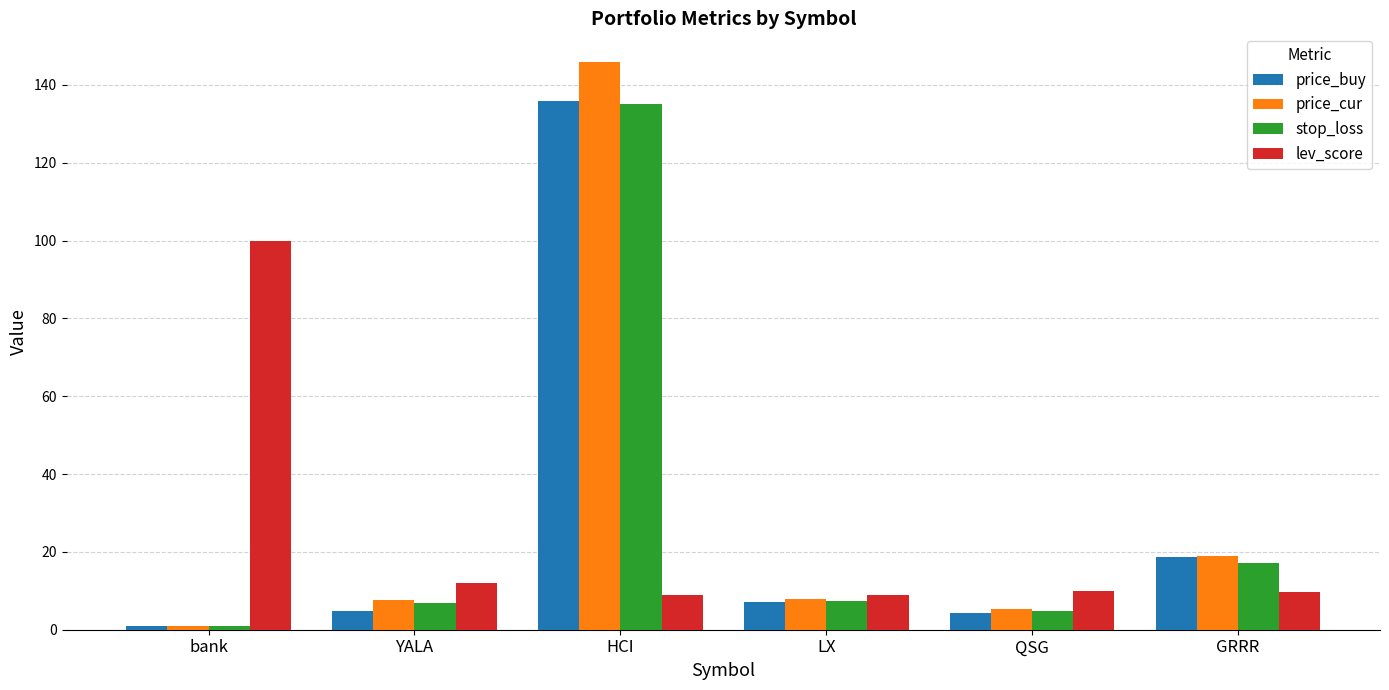

At which label does price_buy reach its minimum?

bank